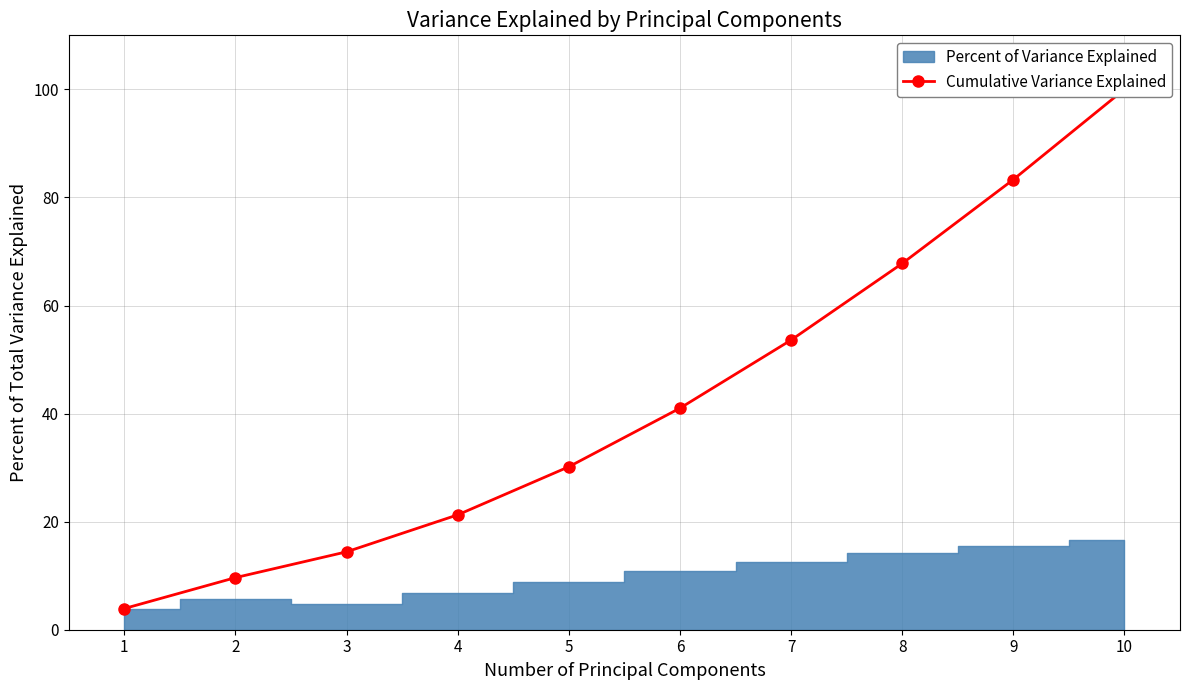

What is the difference between the values at 3 and 8?

53.4